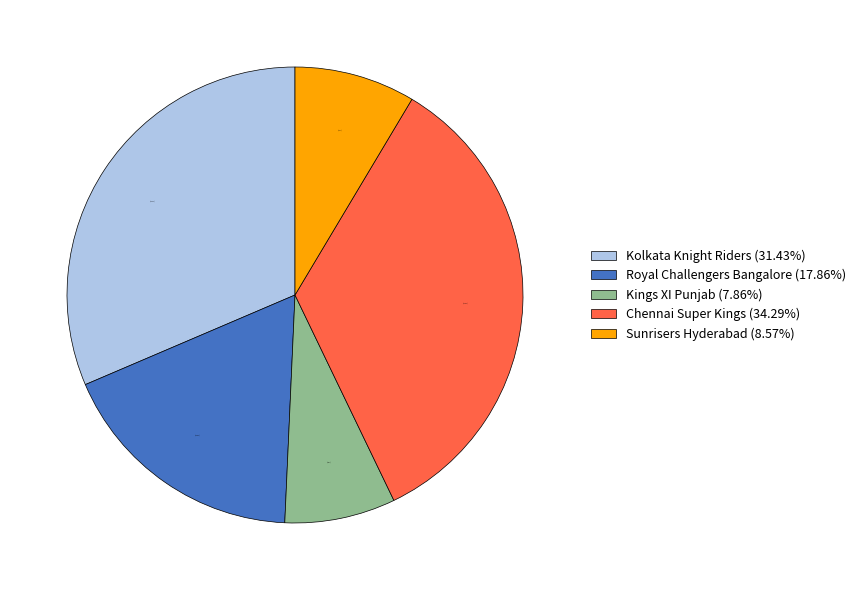

To the nearest percent, what is the difference between the largest and smallest slice percentages?

26%